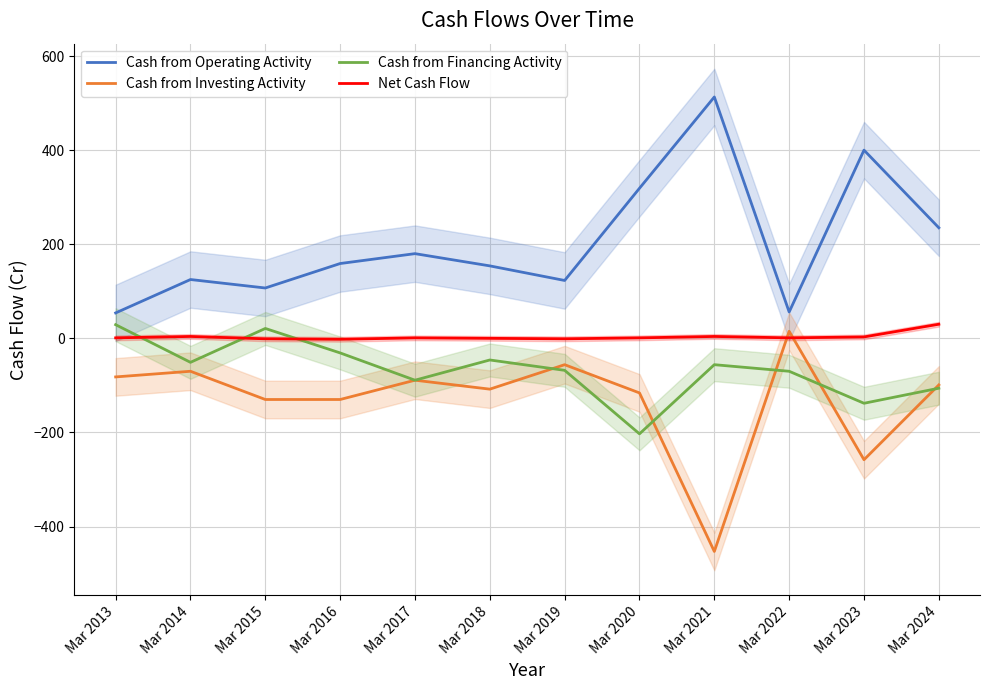

In Cash from Financing Activity, how many points are lower than both neighbors (excluding endpoints)?

4